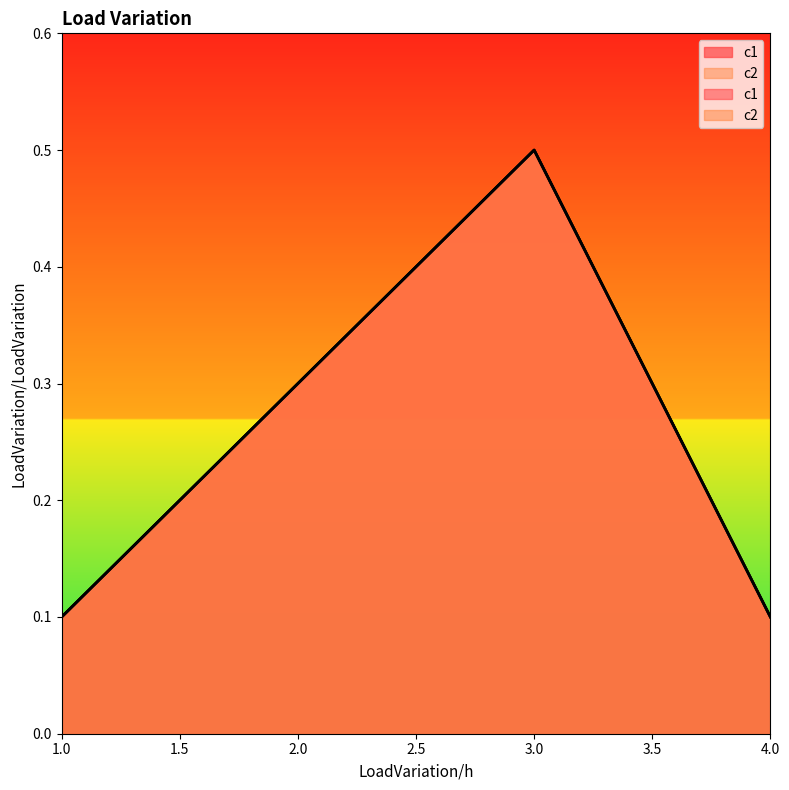

What is the value of the c1 point at the 1st from the left?

0.1